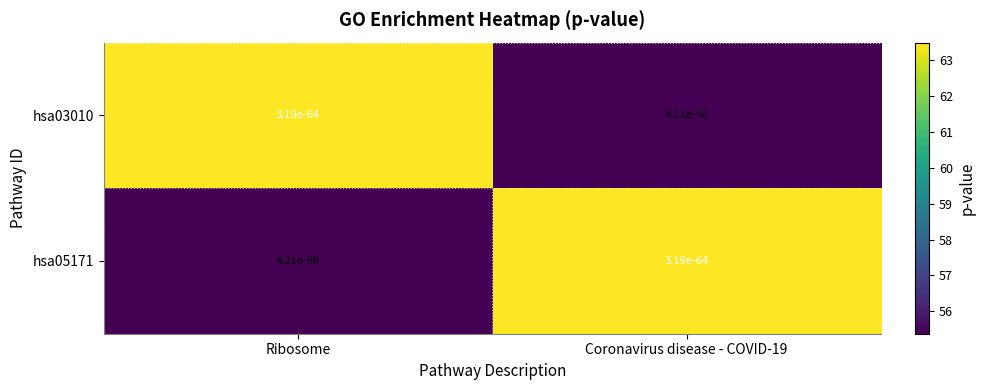

Is the value of hsa05171 at Coronavirus disease - COVID-19 greater than the value of hsa03010 at Ribosome?

No